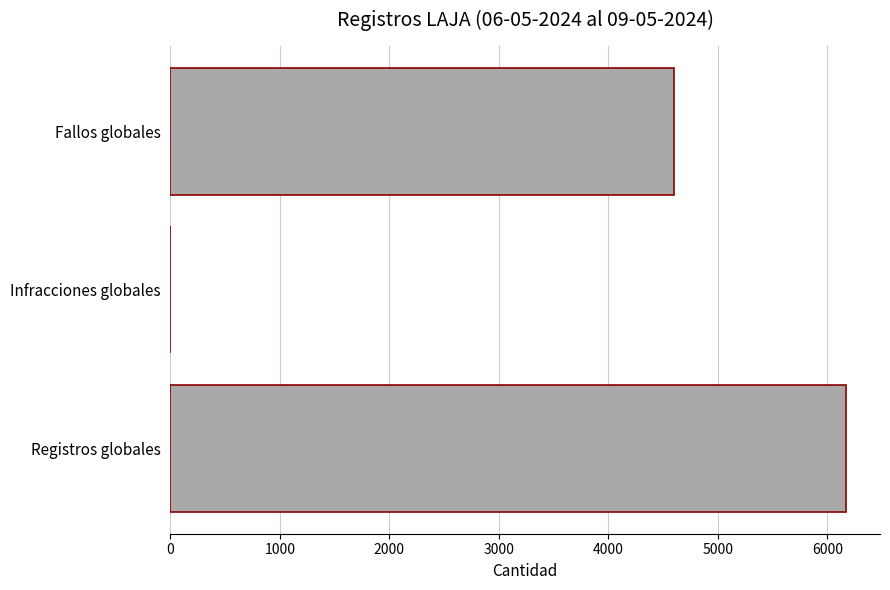

Where is the data nearest to the value 3086?

Fallos globales